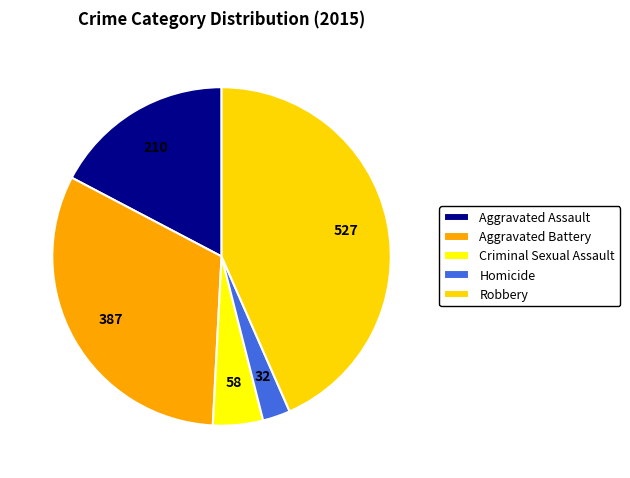

Count the number of slices in the pie.

5